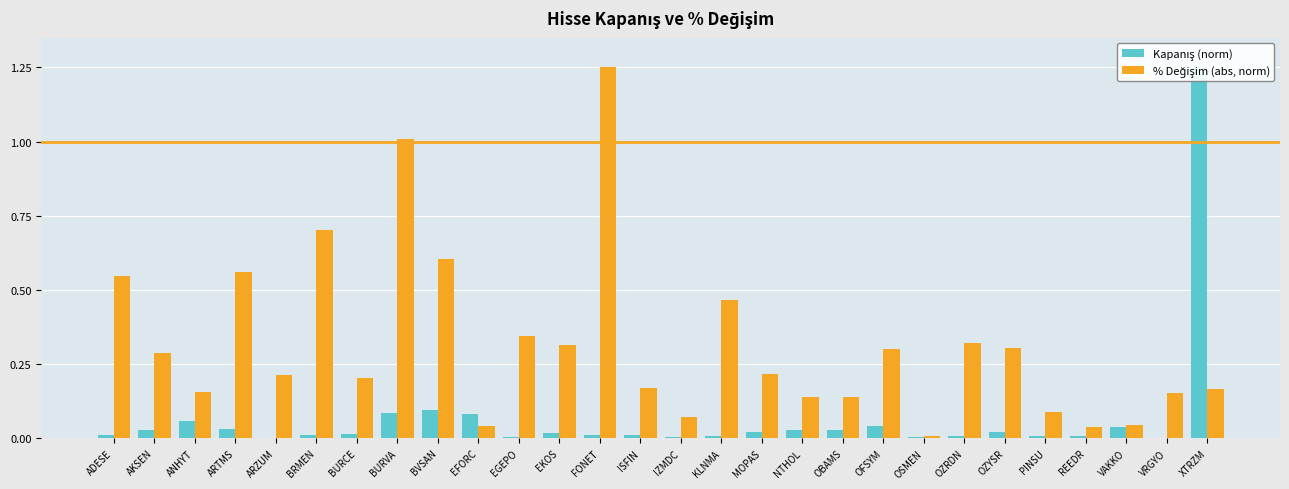

At which label does Kapanış (norm) reach its peak?

XTRZM